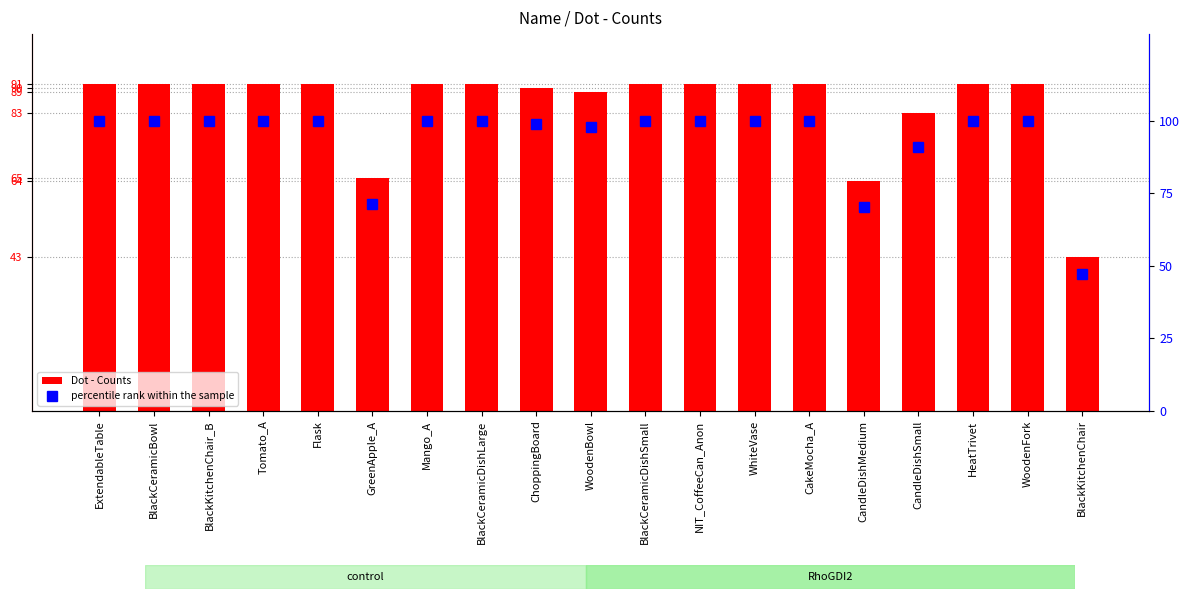

Which label corresponds to the smallest value in the chart?

BlackKitchenChair